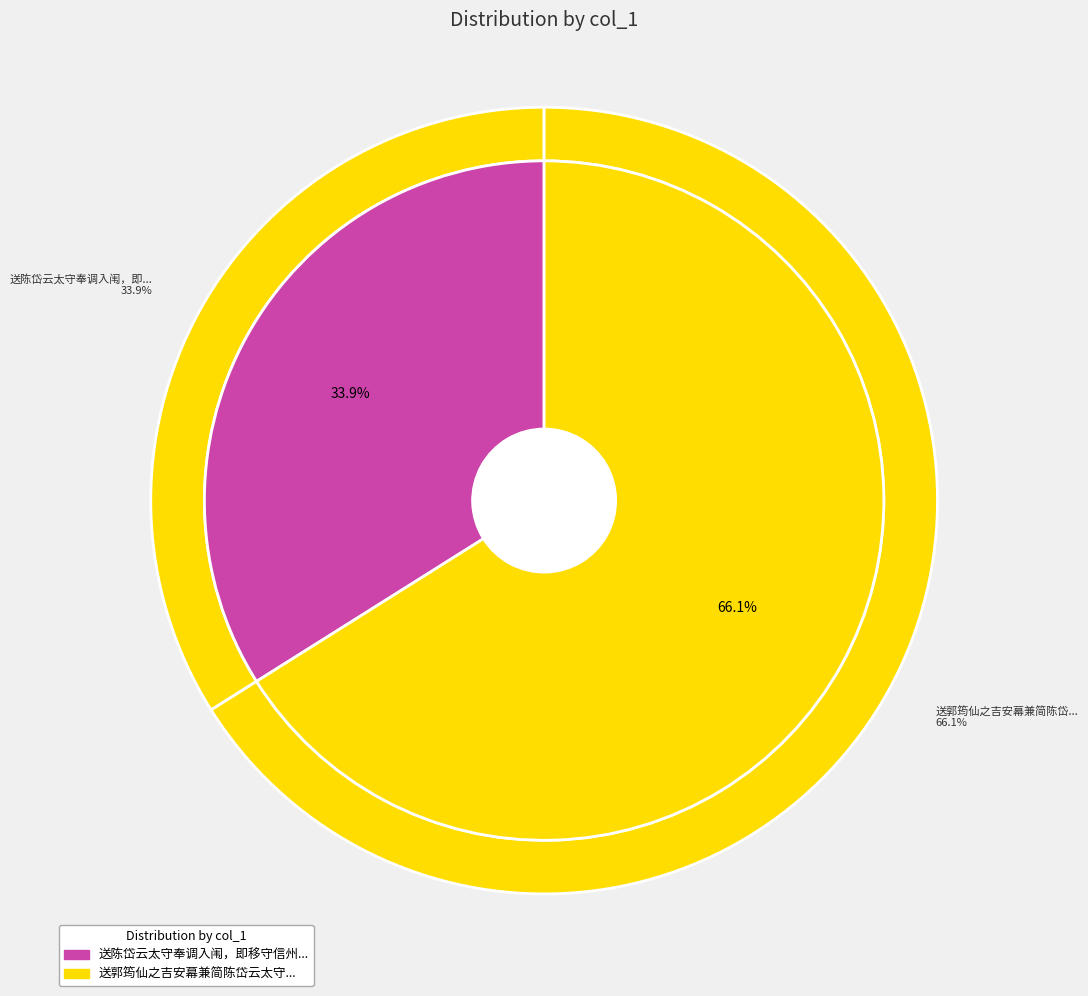

Approximately how many times larger is the value at 送郭筠仙之吉安幕兼简陈岱云太守 compared to 送陈岱云太守奉调入闱，即移守信州?

1.9